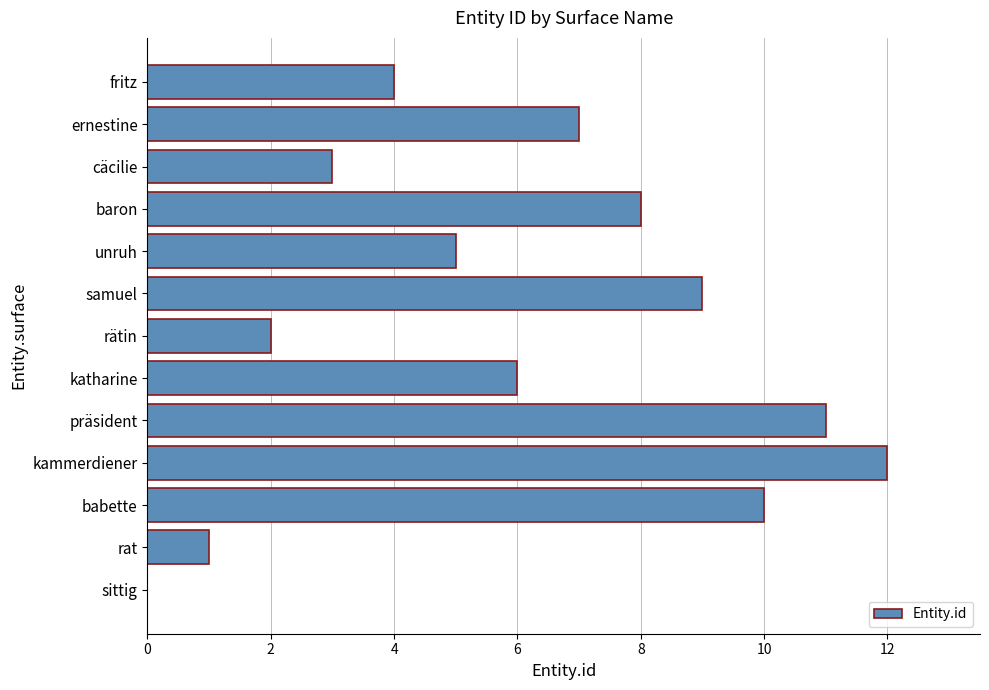

What is the approximate value at katharine?

6